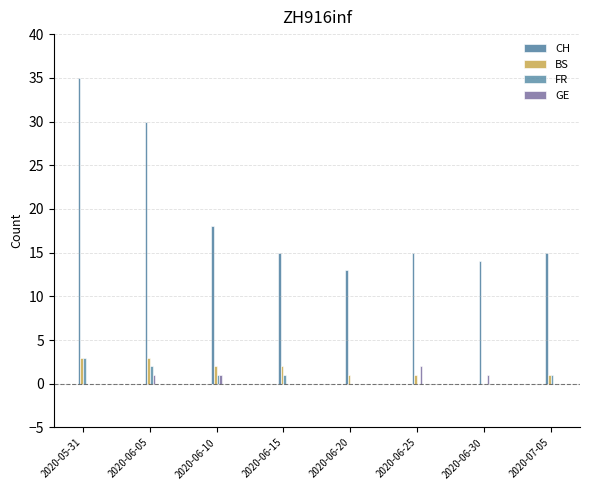

What are all the series names shown in the legend?

CH, BS, FR, GE